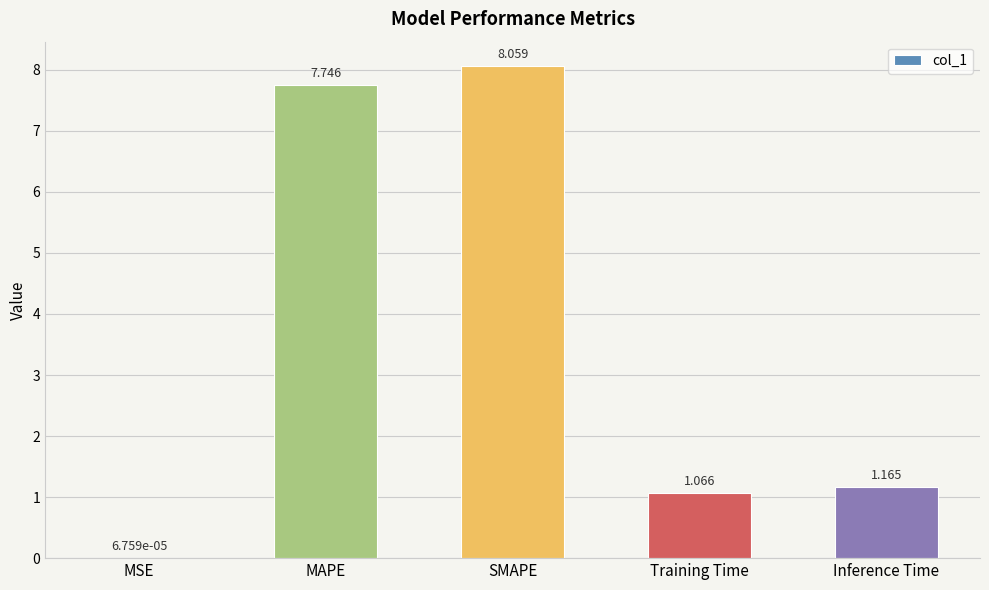

Which category has the highest value across all series?

SMAPE